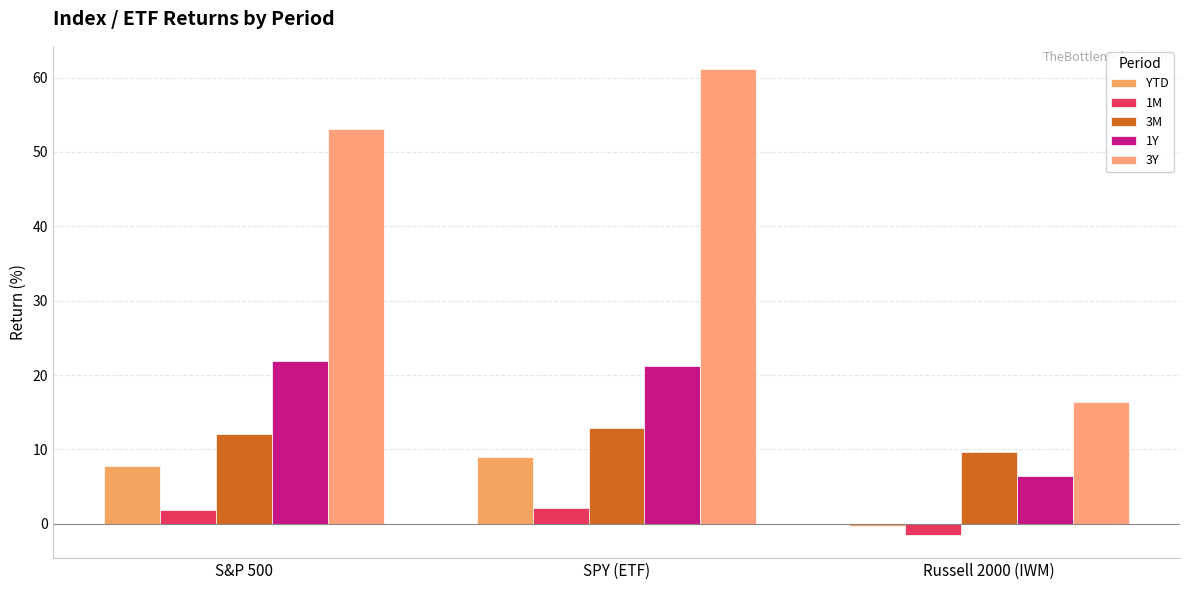

What is the approximate value of YTD at Russell 2000 (IWM)?

-0.3